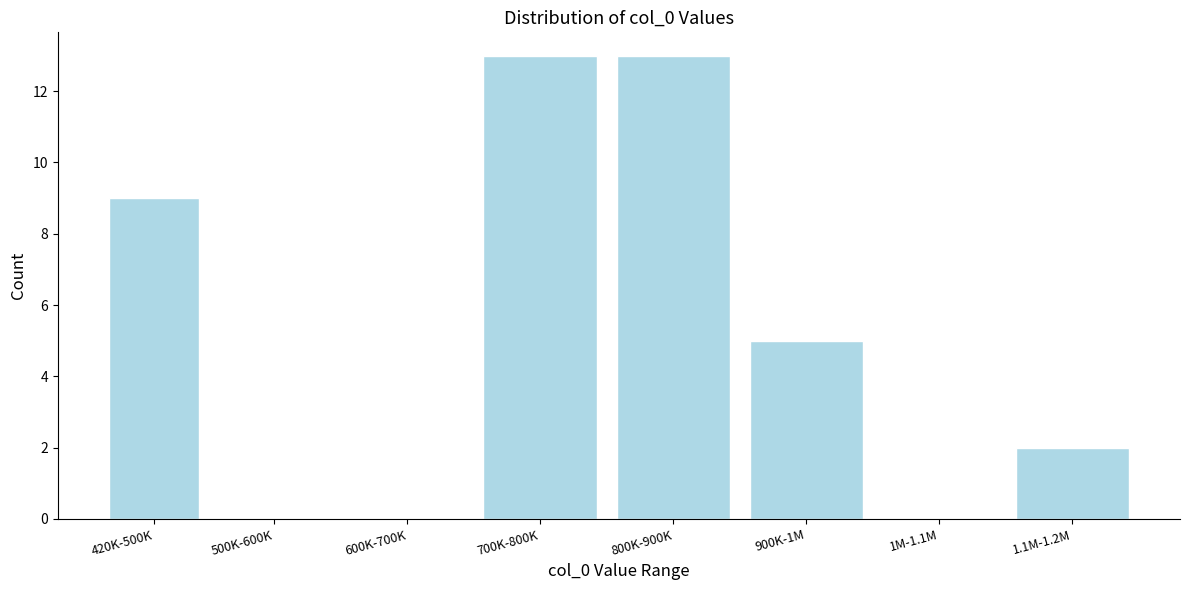

Reading right to left, list all the values displayed in this chart.

1.1M-1.2M=2	1M-1.1M=0	900K-1M=5	800K-900K=13	700K-800K=13	600K-700K=0	500K-600K=0	420K-500K=9